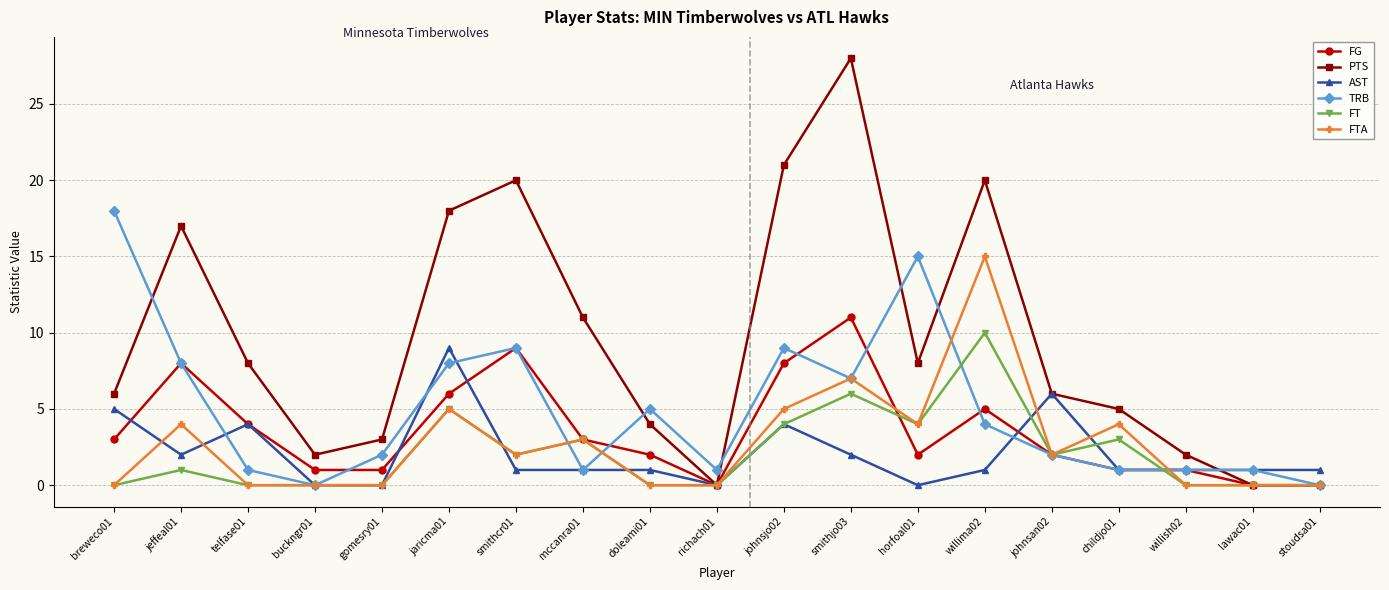

What is the label of the 9th point from the right?

johnsjo02